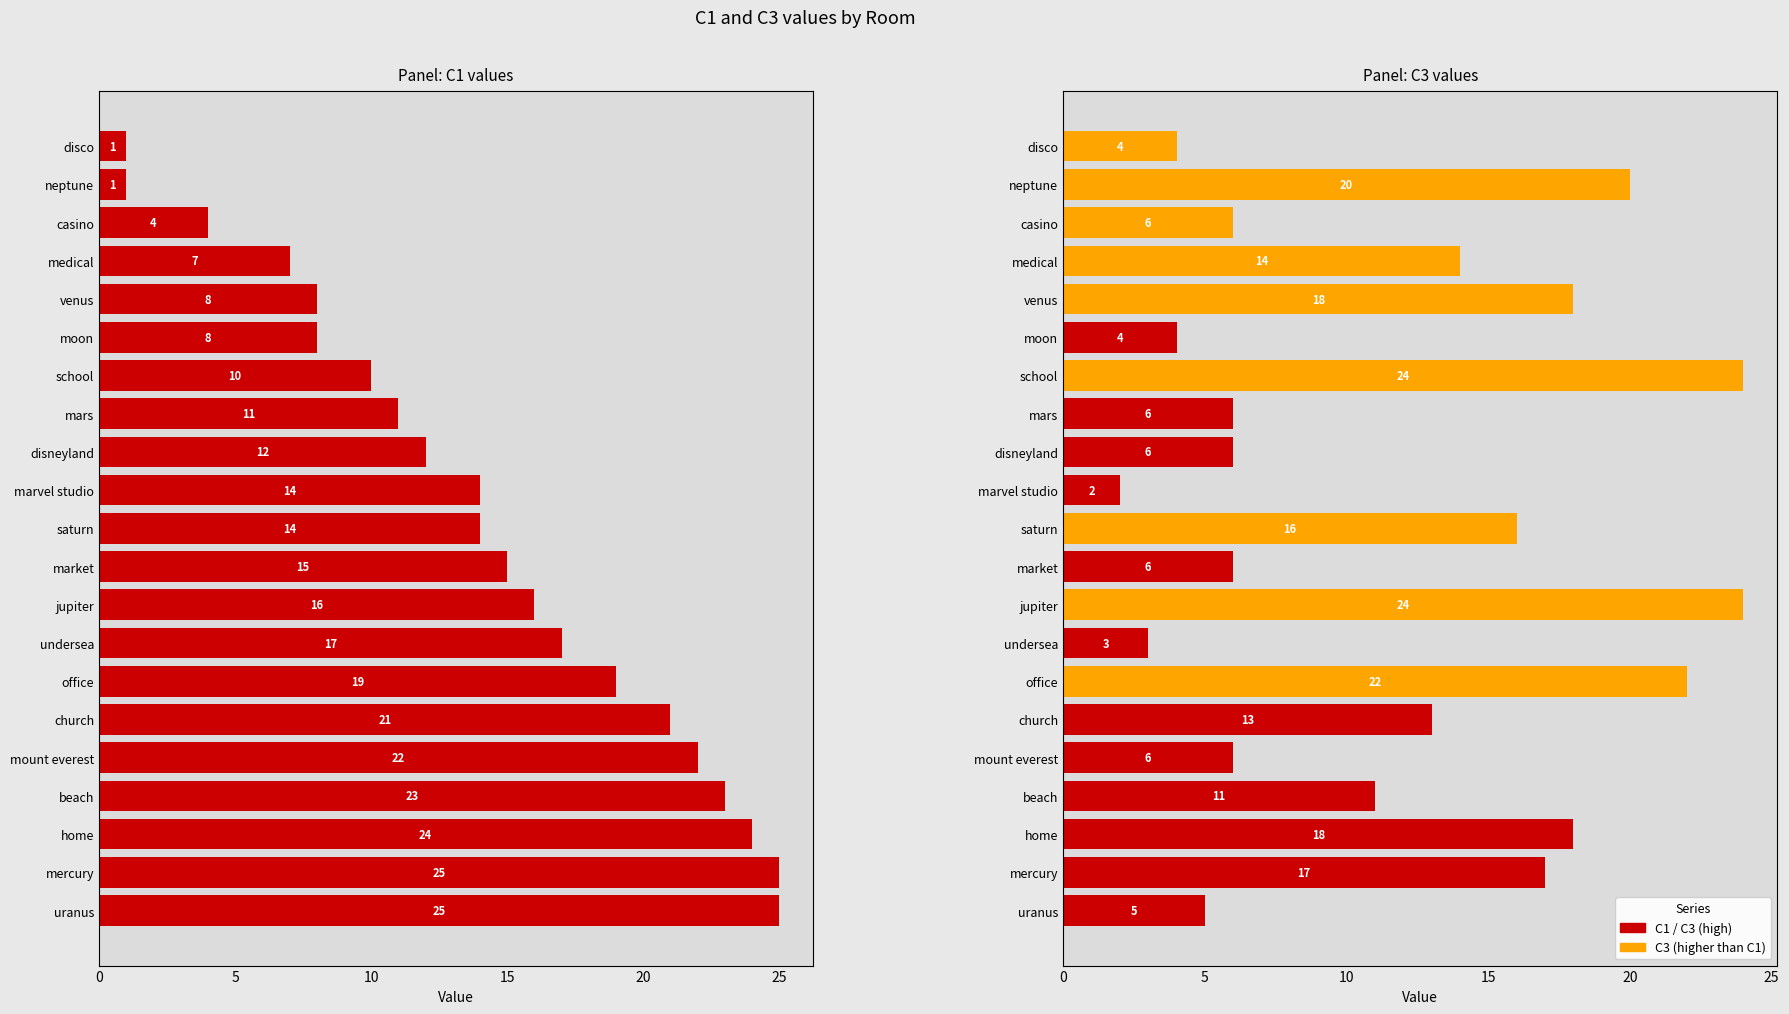

What is the difference between the C3 values at marvel studio and church?

11